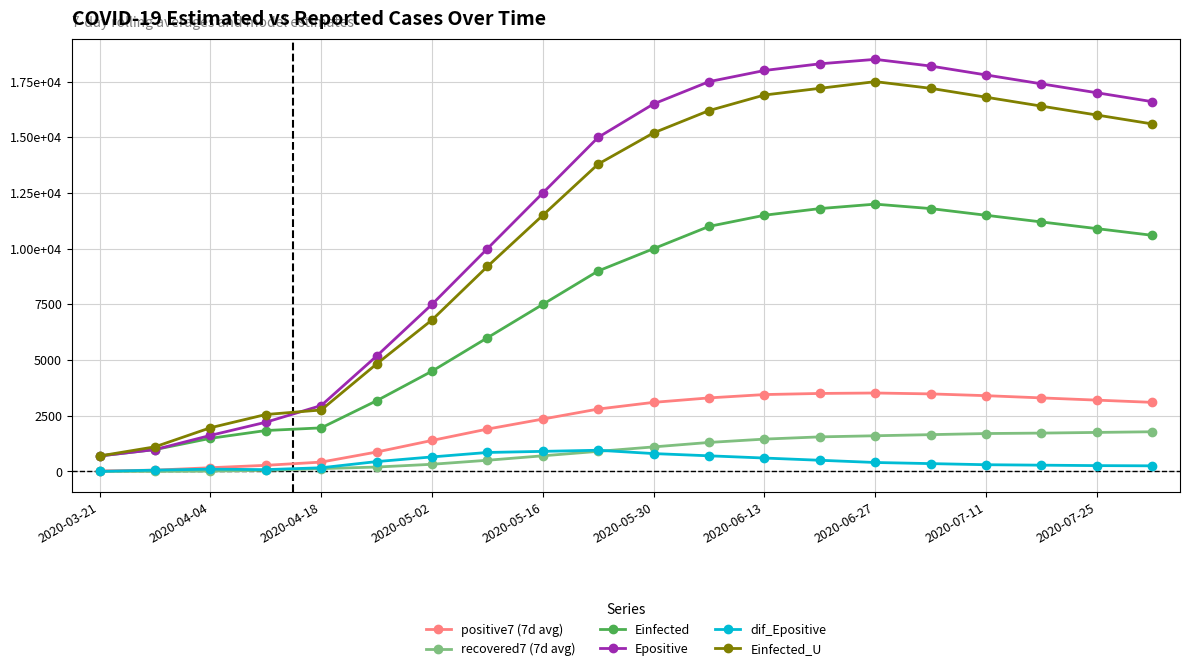

What are all the series names shown in the legend?

positive7 (7d avg), recovered7 (7d avg), Einfected, Epositive, dif_Epositive, Einfected_U